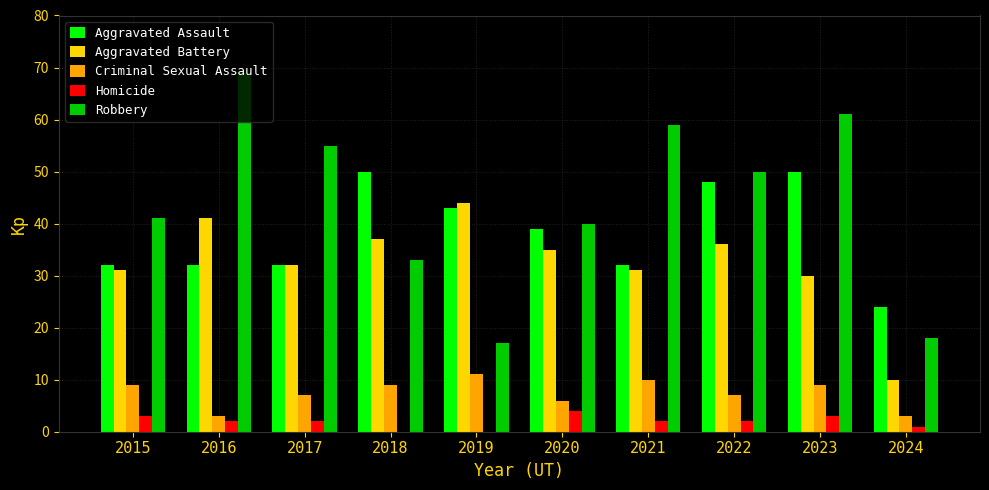

Reading left to right, list all the values displayed in this chart.

Aggravated Assault: 2015=32	2016=32	2017=32	2018=50	2019=43	2020=39	2021=32	2022=48	2023=50	2024=24
Aggravated Battery: 2015=31	2016=41	2017=32	2018=37	2019=44	2020=35	2021=31	2022=36	2023=30	2024=10
Criminal Sexual Assault: 2015=9	2016=3	2017=7	2018=9	2019=11	2020=6	2021=10	2022=7	2023=9	2024=3
Homicide: 2015=3	2016=2	2017=2	2018=0	2019=0	2020=4	2021=2	2022=2	2023=3	2024=1
Robbery: 2015=41	2016=69	2017=55	2018=33	2019=17	2020=40	2021=59	2022=50	2023=61	2024=18